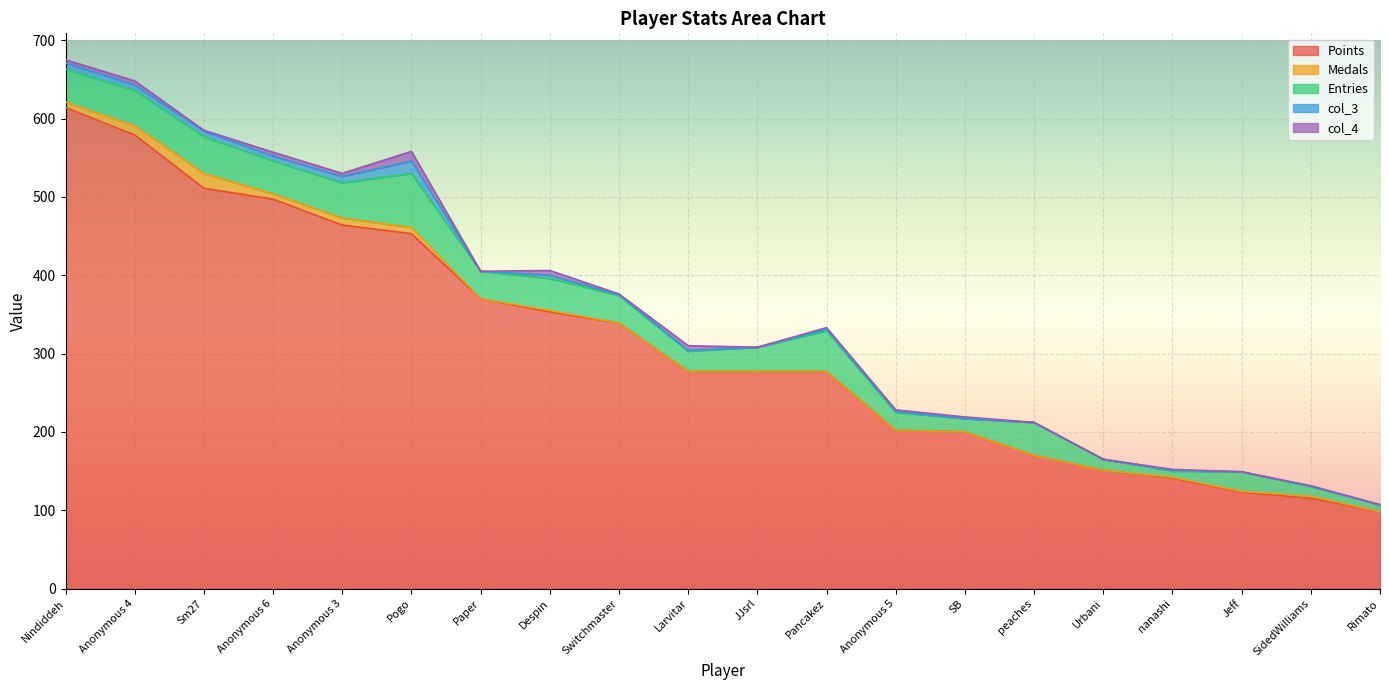

Is the value of col_3 at Anonymous 6 greater than the value of col_4 at Pogo?

No